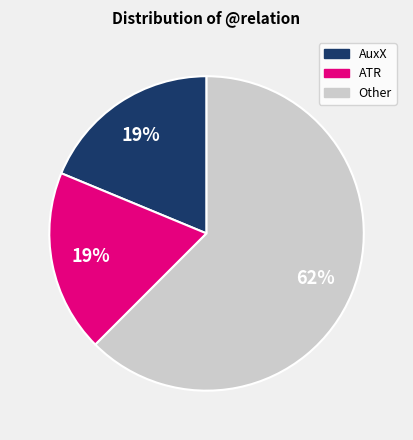

To the nearest percent, what is the average slice percentage?

33%